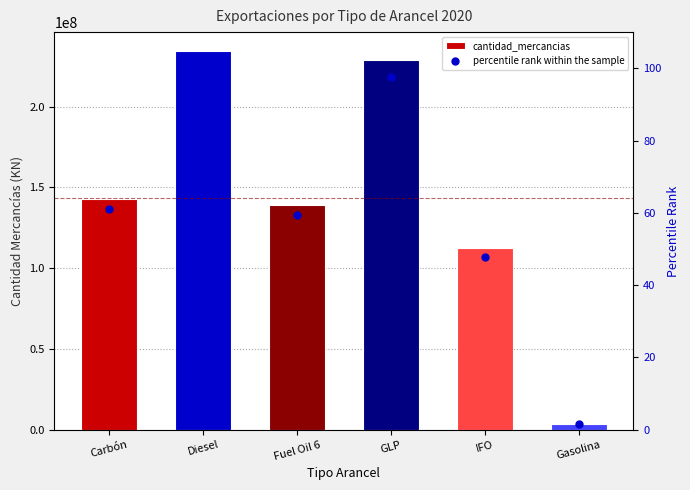

What is the total value across all series at Gasolina?

3631078.5